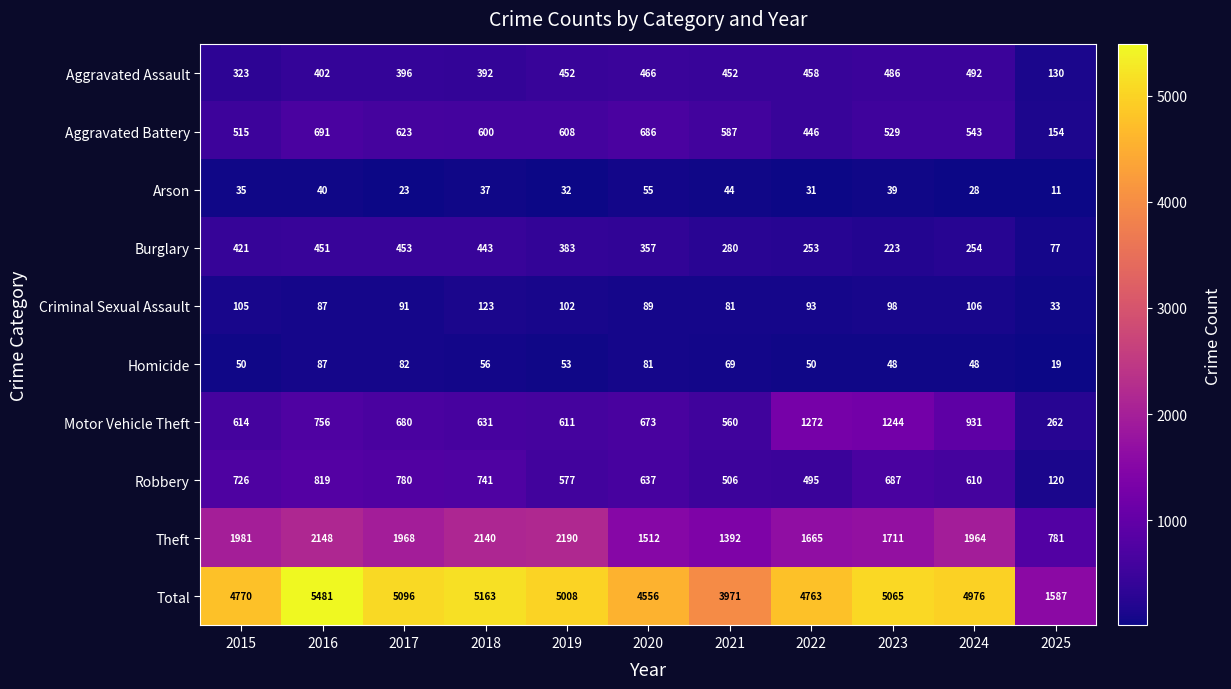

Which series has the widest spread of values?

Total